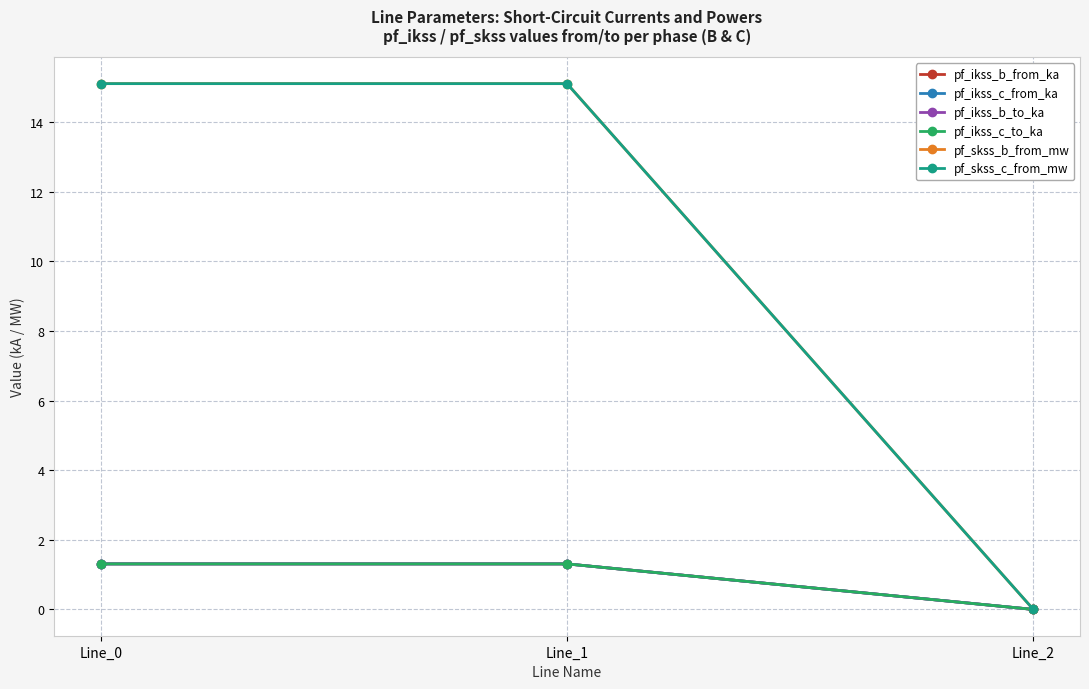

Is this an area chart (filled region under the line)?

No